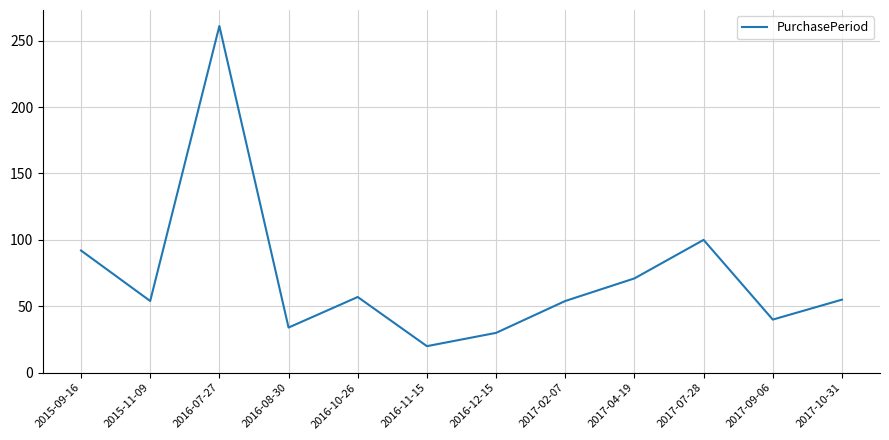

What is the change in value from 2015-11-09 to 2017-09-06?

-14